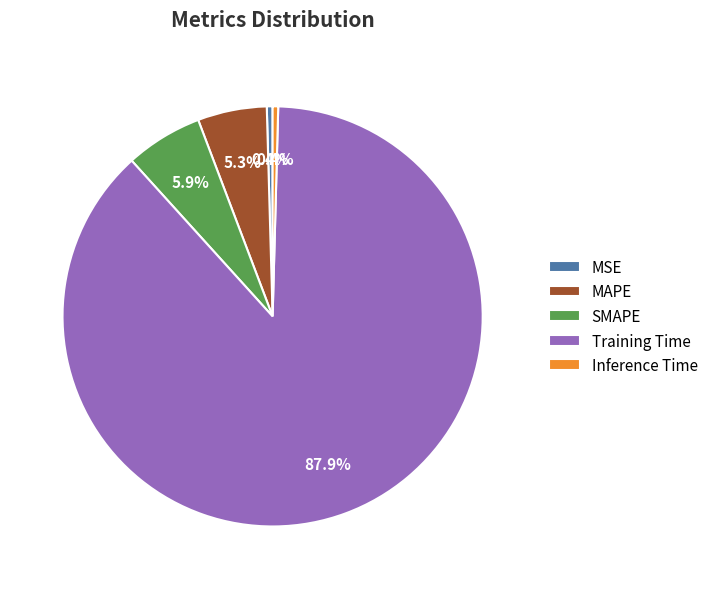

To the nearest percent, what is the combined percentage of MSE and Inference Time?

1%